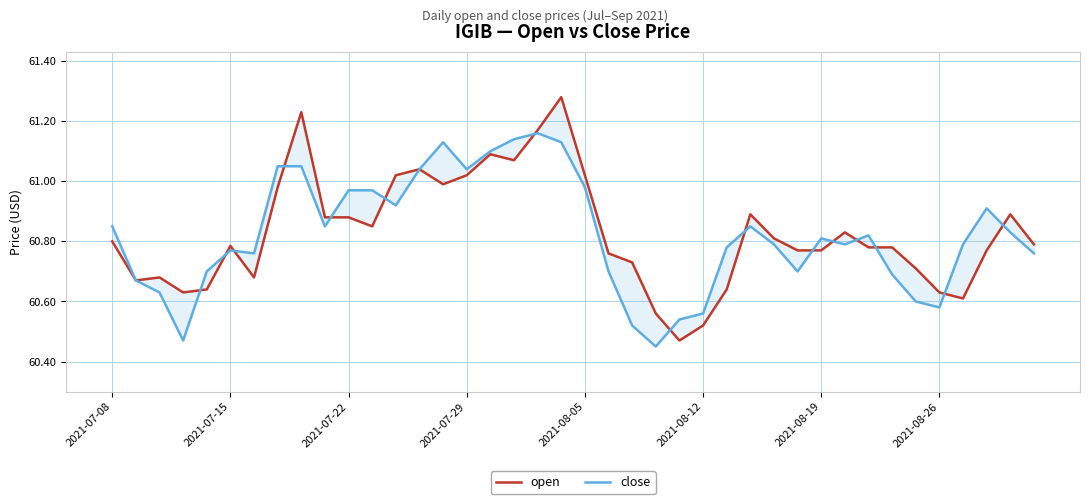

How many categories are shown in the chart?

40